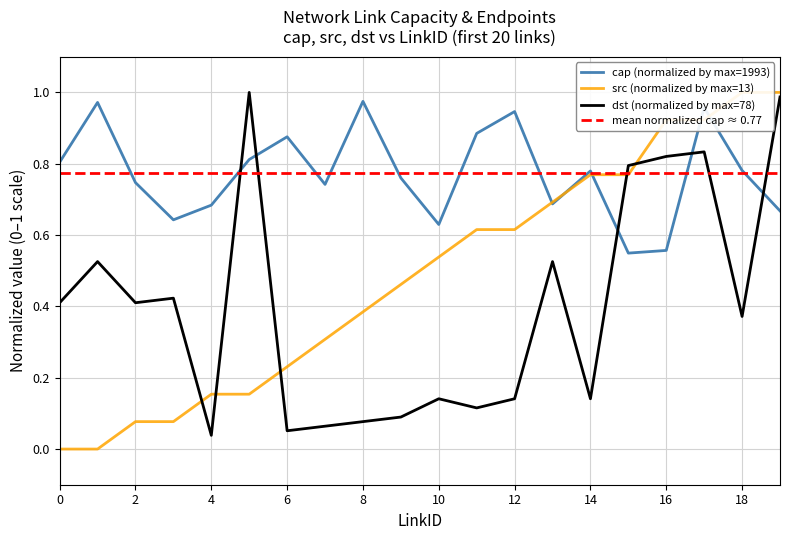

Reading left to right, list all the values displayed in this chart.

cap: 0=0.8	1=1.0	2=0.7	3=0.6	4=0.7	5=0.8	6=0.9	7=0.7	8=1.0	9=0.8	10=0.6	11=0.9	12=0.9	13=0.7	14=0.8	15=0.5	16=0.6	17=1.0	18=0.8	19=0.7
src: 0=0.0	1=0.0	2=0.1	3=0.1	4=0.2	5=0.2	6=0.2	7=0.3	8=0.4	9=0.5	10=0.5	11=0.6	12=0.6	13=0.7	14=0.8	15=0.8	16=0.9	17=0.9	18=1.0	19=1.0
dst: 0=0.4	1=0.5	2=0.4	3=0.4	4=0.0	5=1.0	6=0.1	7=0.1	8=0.1	9=0.1	10=0.1	11=0.1	12=0.1	13=0.5	14=0.1	15=0.8	16=0.8	17=0.8	18=0.4	19=1.0